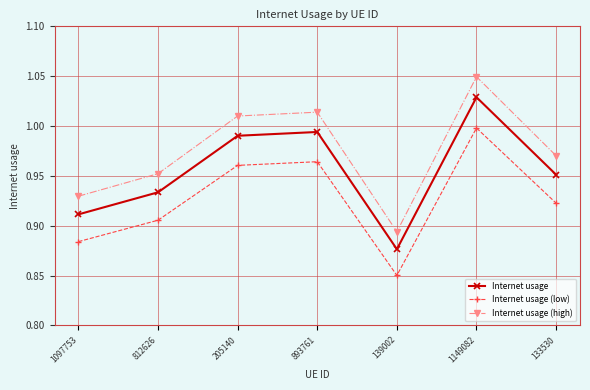

What is the difference between the maximum and second lowest values in the Internet usage series?

0.1